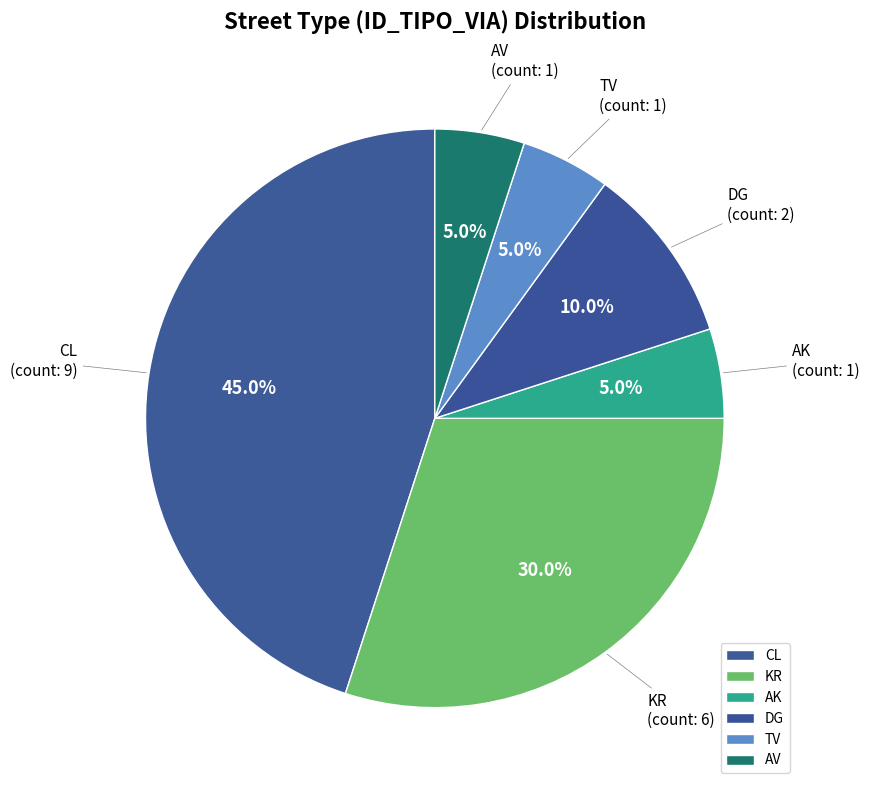

How many segments does this pie chart have?

6